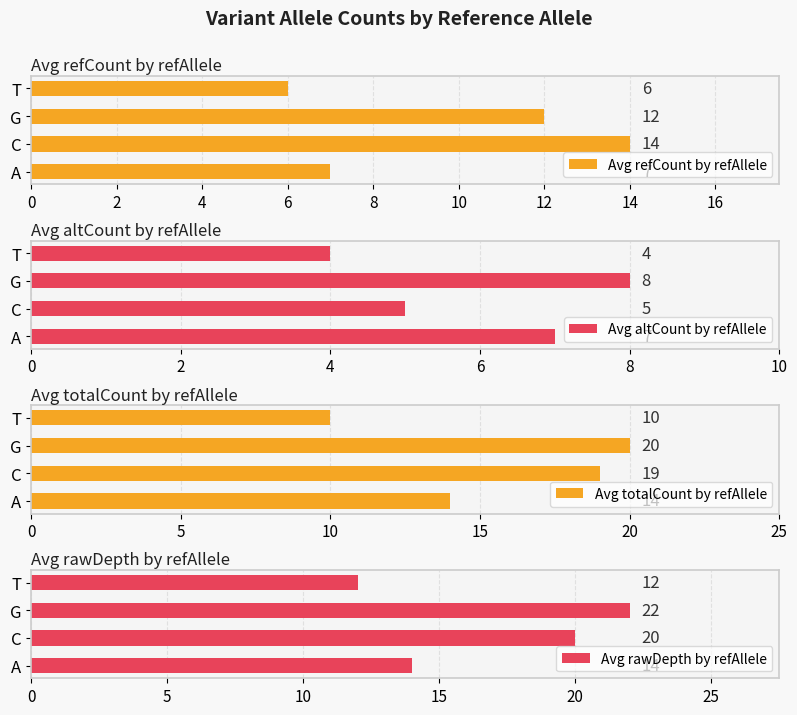

What is the smallest value displayed?

4